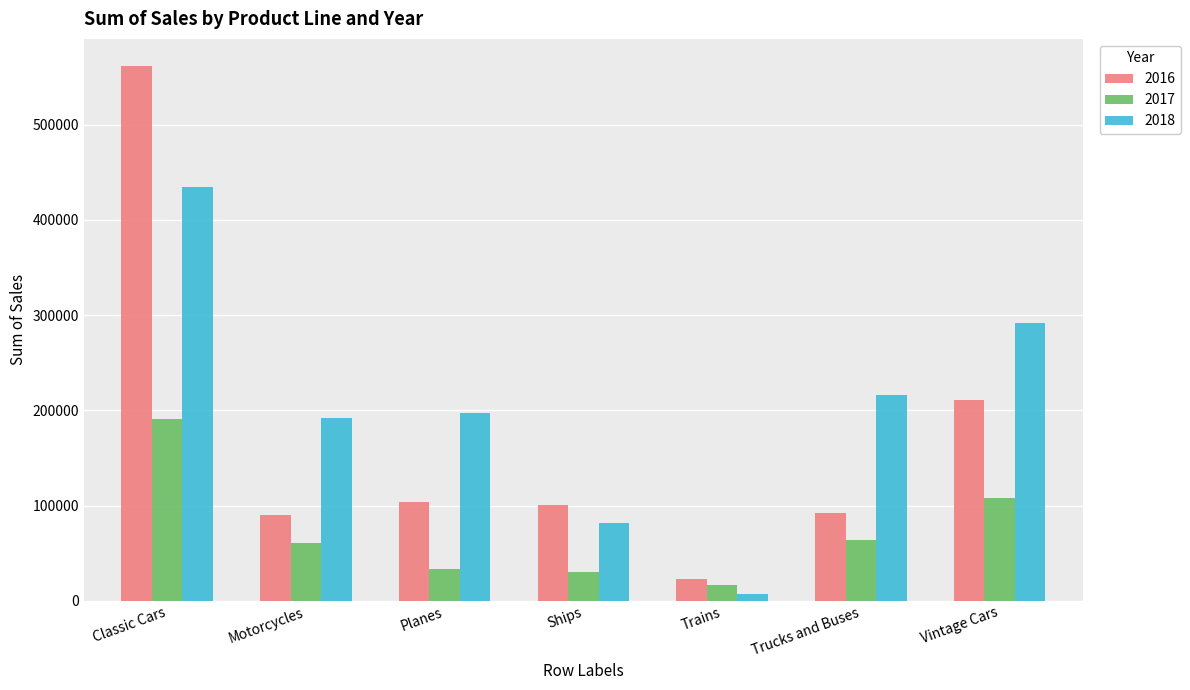

What is the difference between the maximum and minimum values in the 2018 series?

427010.1